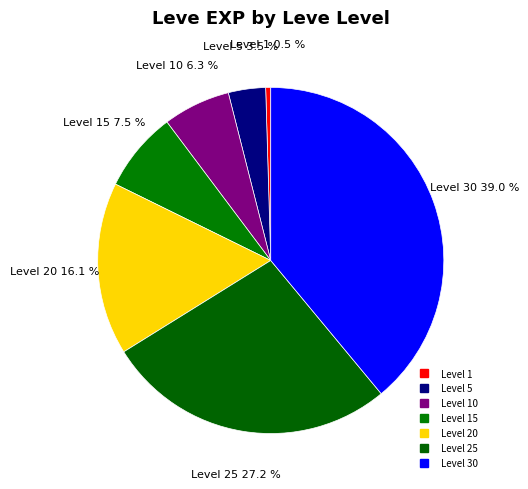

Count the number of slices in the pie.

7